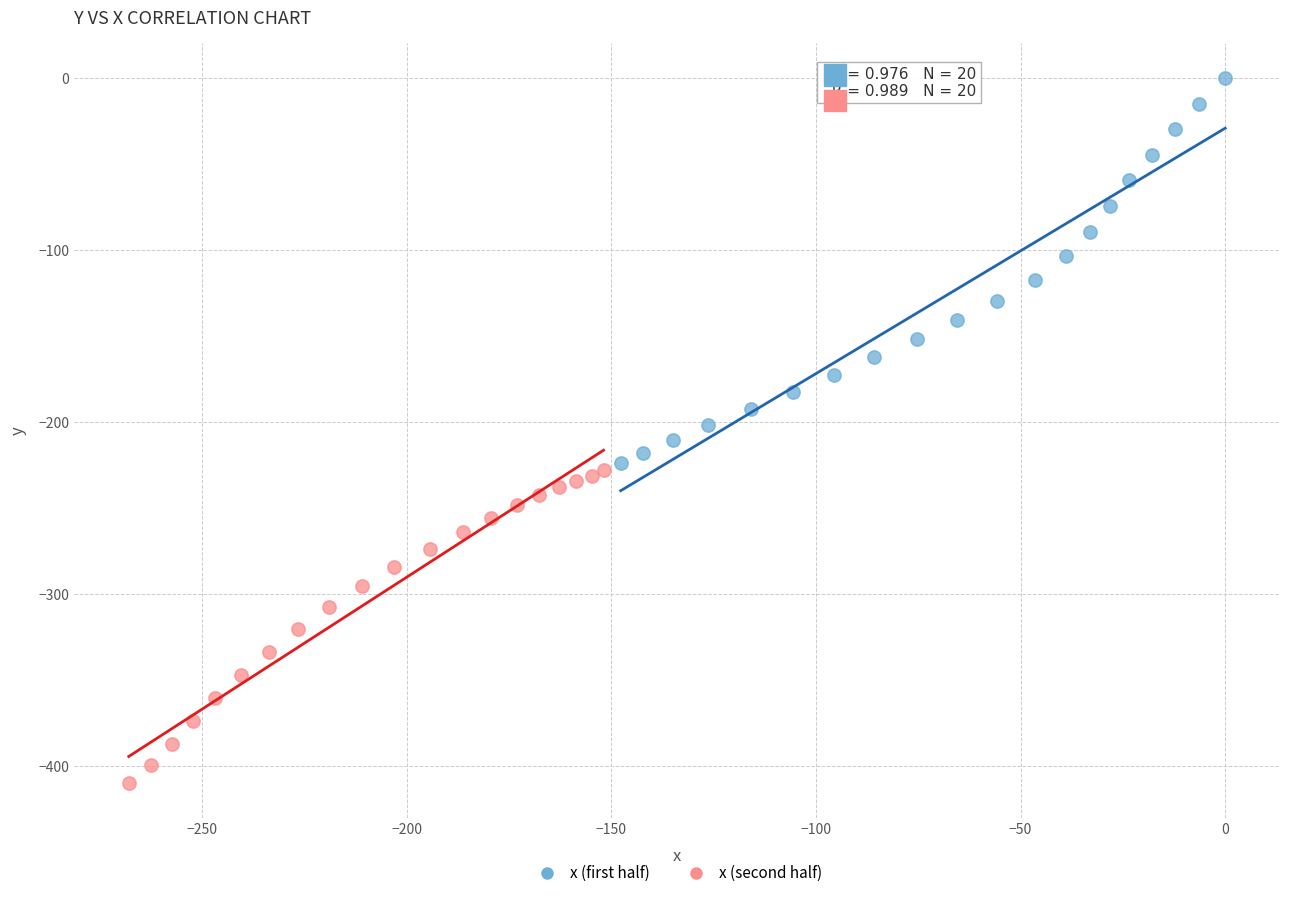

Which series reaches the maximum Y coordinate?

x (first half)